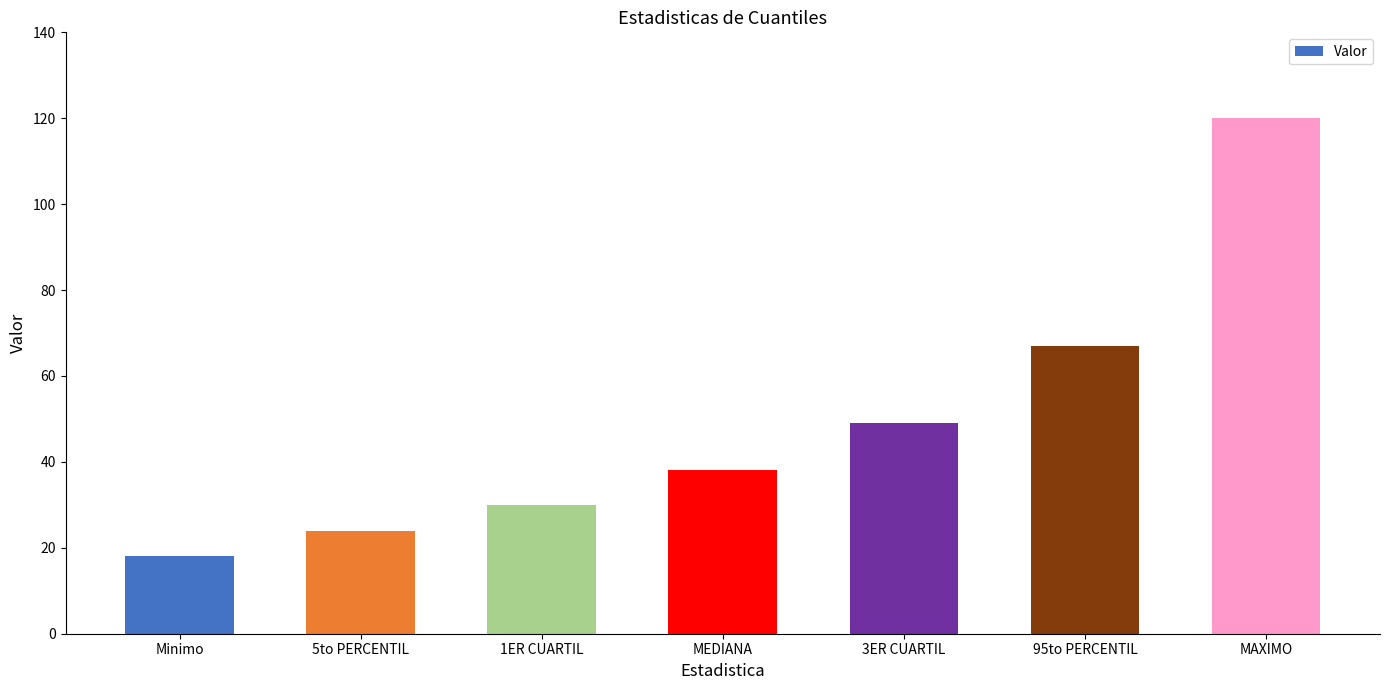

Is it true that the value at MEDIANA is 38?

True